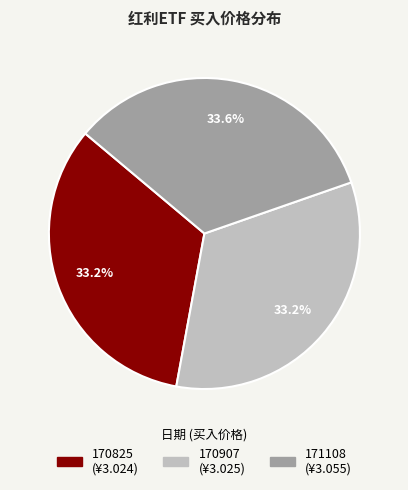

The 171108 slice represents 40% of the pie. True or false?

False